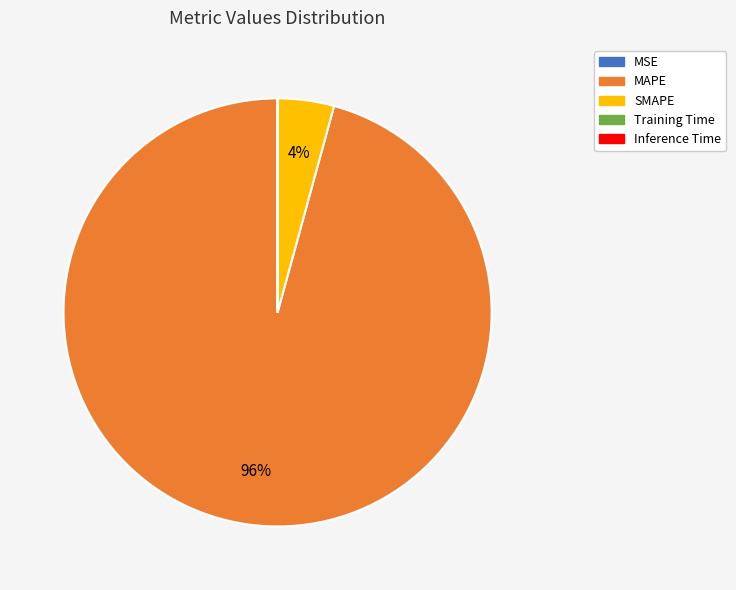

What percentage is the SMAPE slice, to the nearest percent?

4%